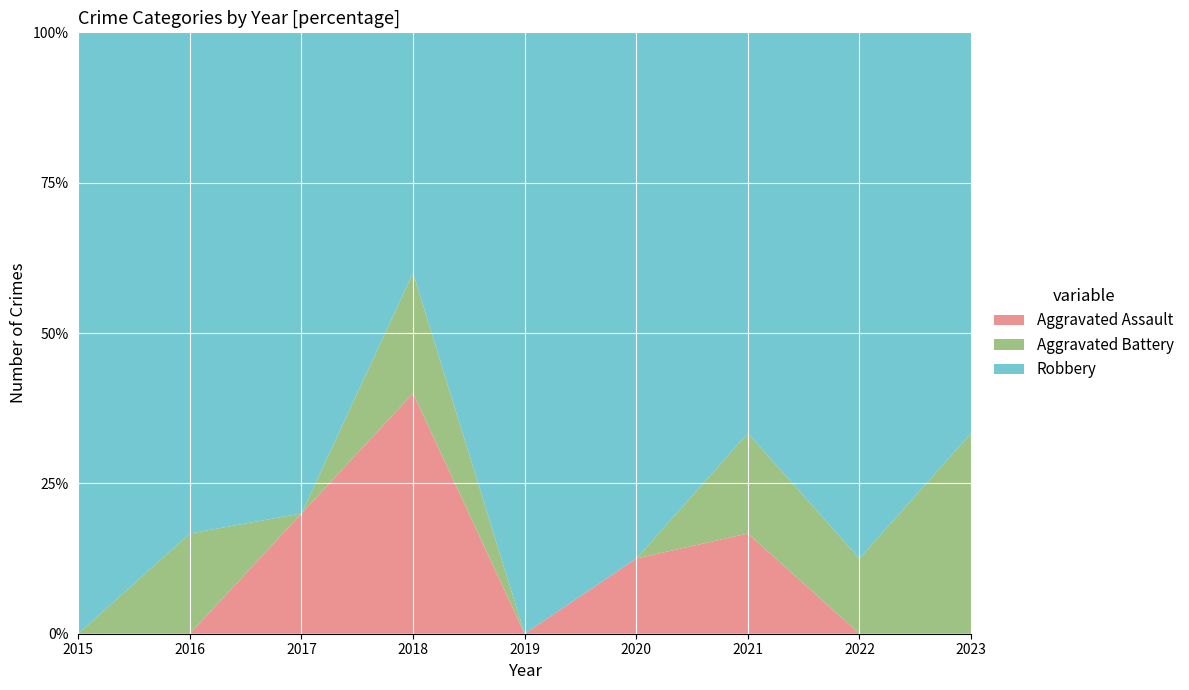

Reading left to right, transcribe all the data shown in this chart.

Aggravated Assault: 0	0	1	2	0	1	1	0	0
Aggravated Battery: 0	1	0	1	0	0	1	1	1
Robbery: 3	5	4	2	12	7	4	7	2